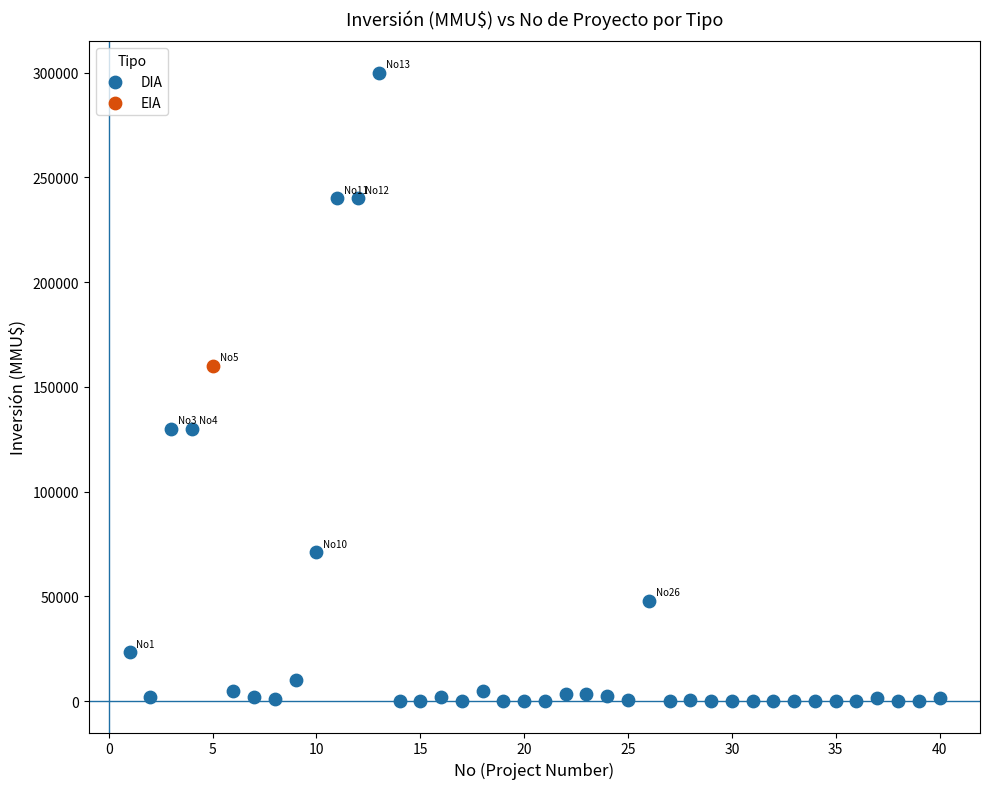

What are all the series names shown in the legend?

DIA, EIA